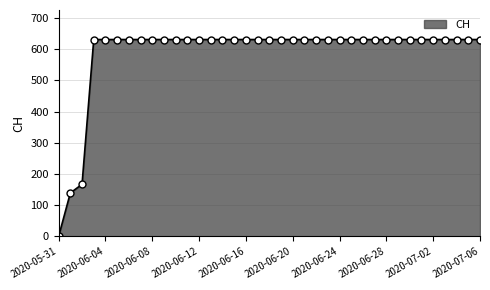

What is the value of the 9th point from the left?

631